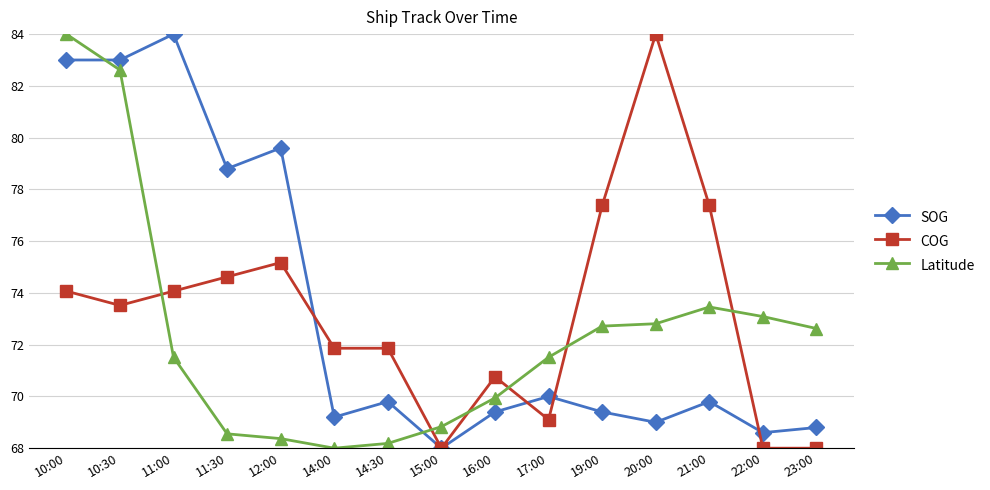

How many data points does each series have?

15